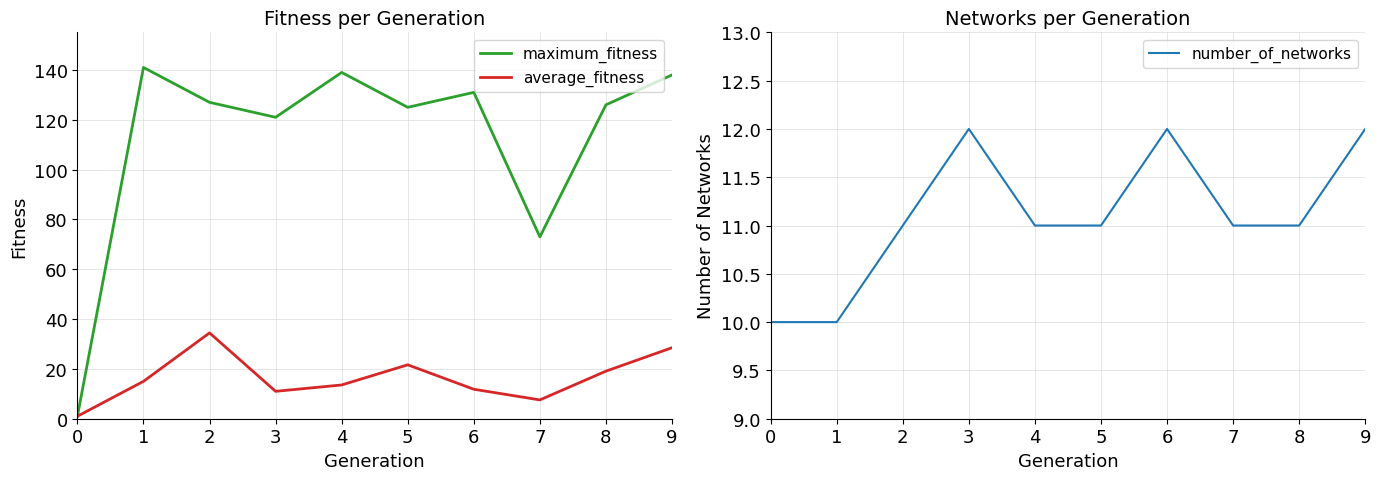

What is the minimum value shown in the chart?

1.0